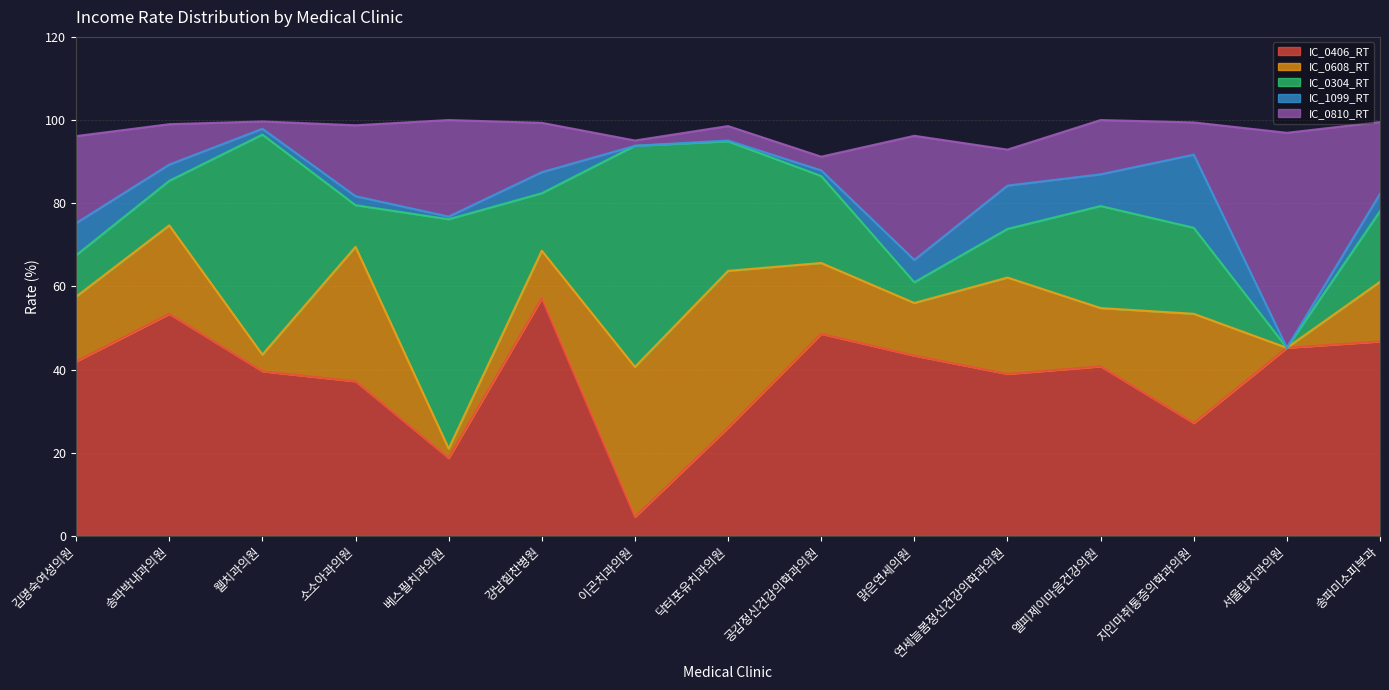

What is the greatest value displayed?

57.1